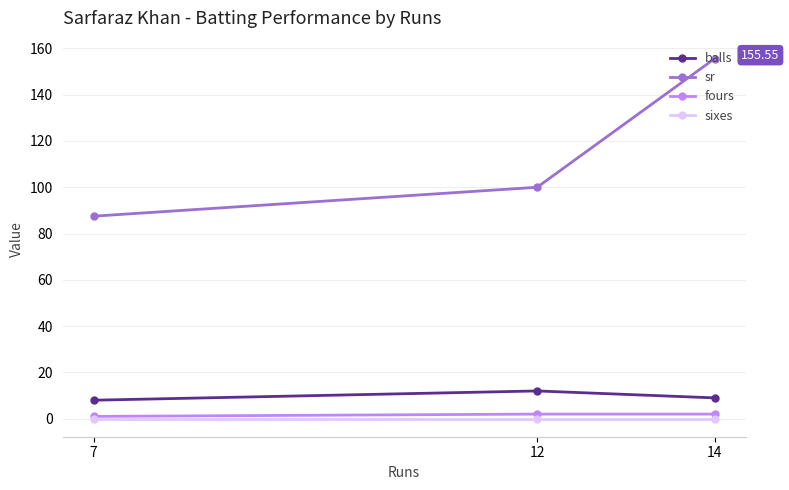

Reading left to right, what are all the values shown in this chart?

balls: 7=8.0	12=12.0	14=9.0
sr: 7=87.5	12=100.0	14=155.6
fours: 7=1.0	12=2.0	14=2.0
sixes: 7=0.0	12=0.0	14=0.0